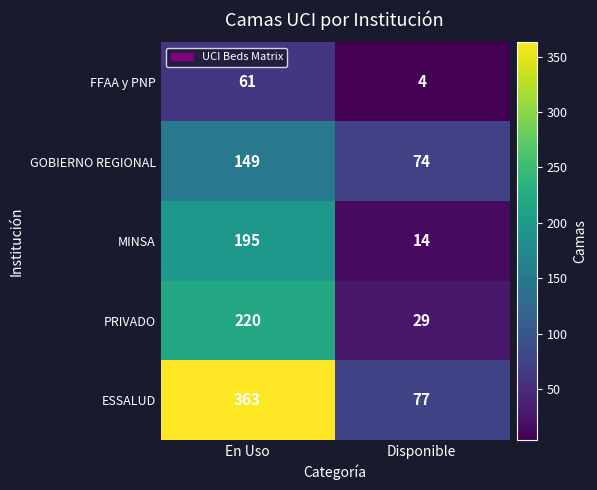

Rank the series at En Uso from lowest to highest value.

FFAA y PNP, GOBIERNO REGIONAL, MINSA, PRIVADO, ESSALUD